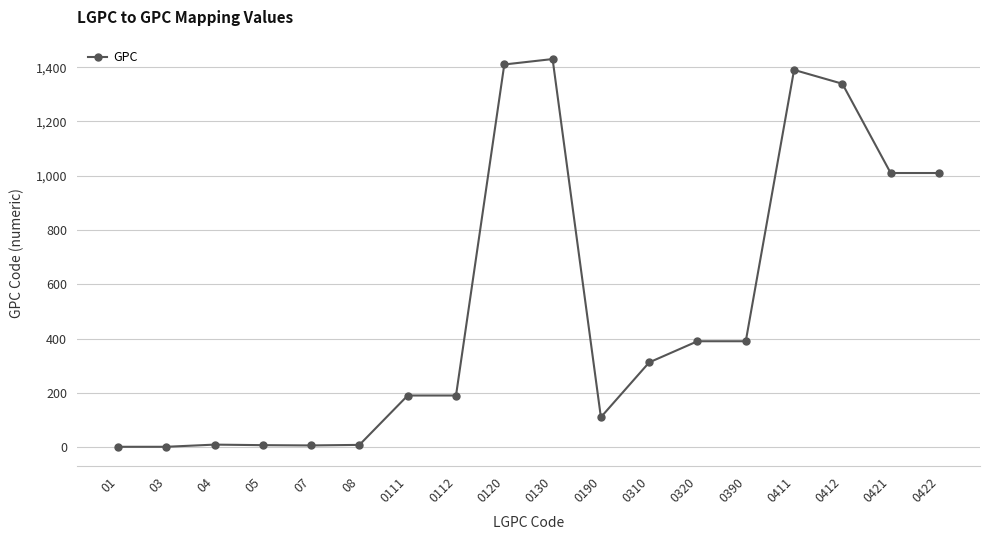

True or false: the data has more than 1 interior local peaks.

True